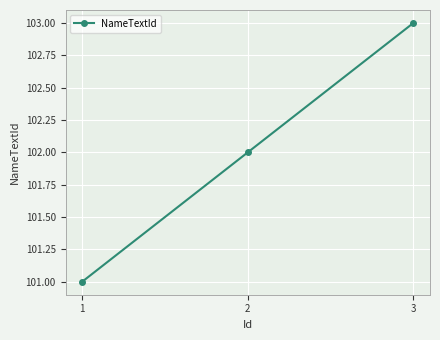

What is the sum of the values at 1 and 3?

204